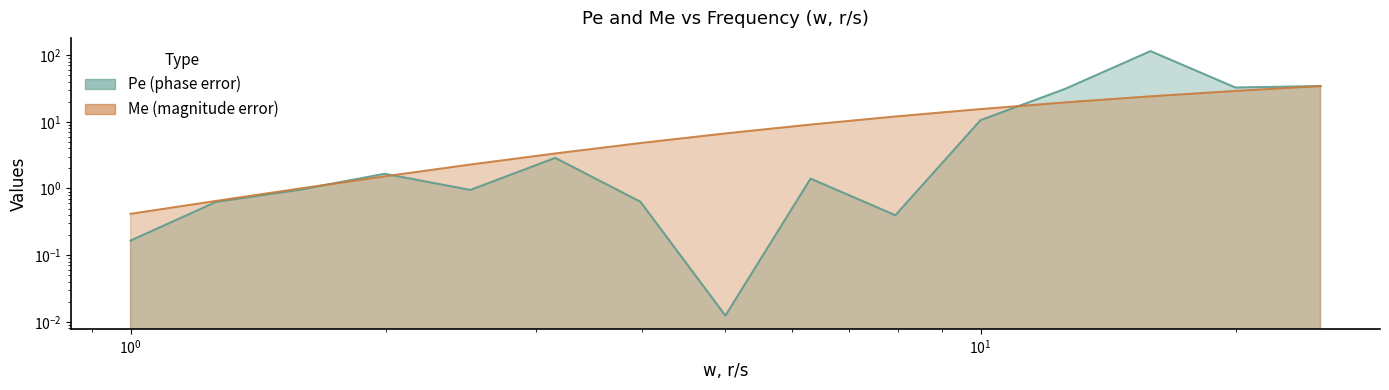

Reading left to right, what are all the values shown in this chart?

Pe: 0.2	0.6	1.0	1.7	1.0	2.9	0.6	0.0	1.4	0.4	10.6	31.4	114.9	32.7	34.4
Me: 0.4	0.6	1.0	1.5	2.3	3.4	4.8	6.7	9.1	12.0	15.5	19.6	24.1	29.1	34.3